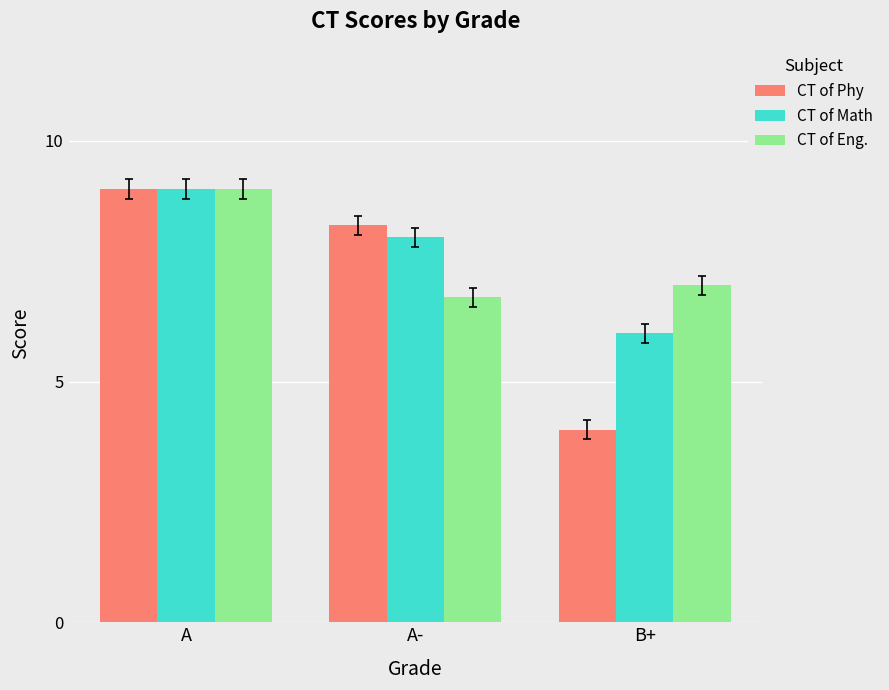

Is it true that CT of Phy equals 9.0 at A?

True